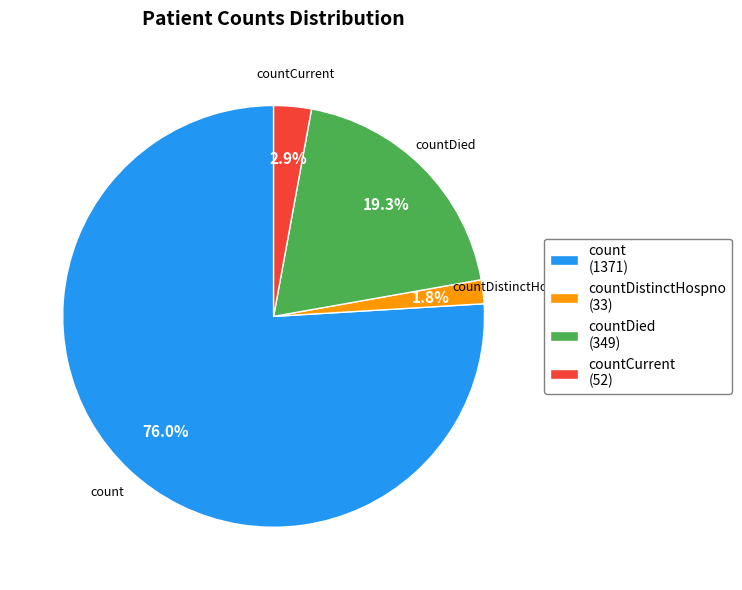

Rank the categories by value from lowest to highest.

countDistinctHospno (33), countCurrent (52), countDied (349), count (1371)